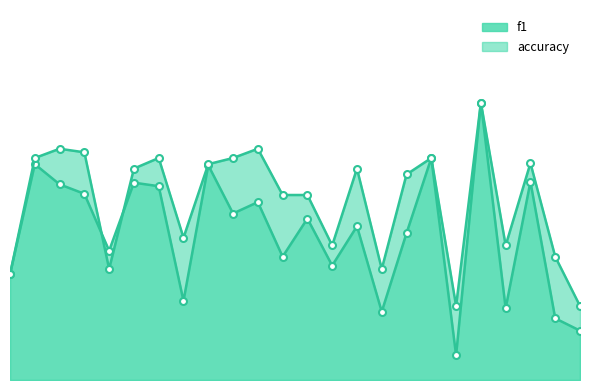

The accuracy series shows 0.2 at 25. True or false?

False